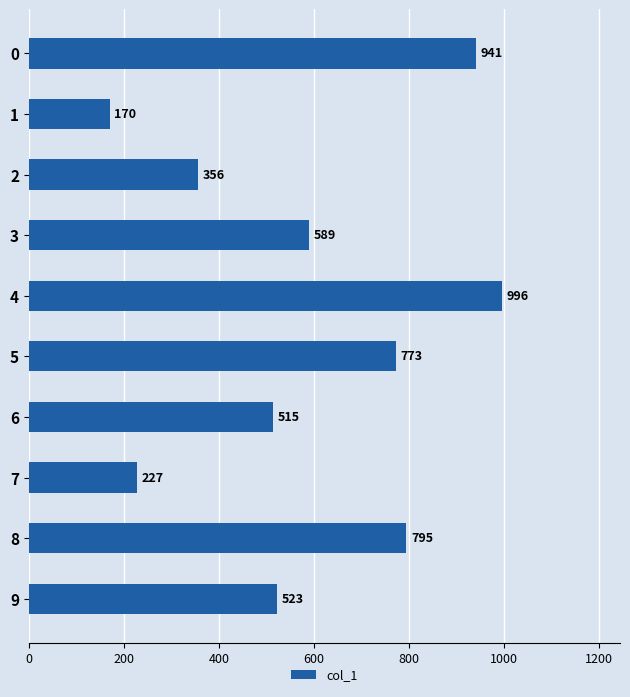

List the labels in order of value, smallest first.

1, 7, 2, 6, 9, 3, 5, 8, 0, 4